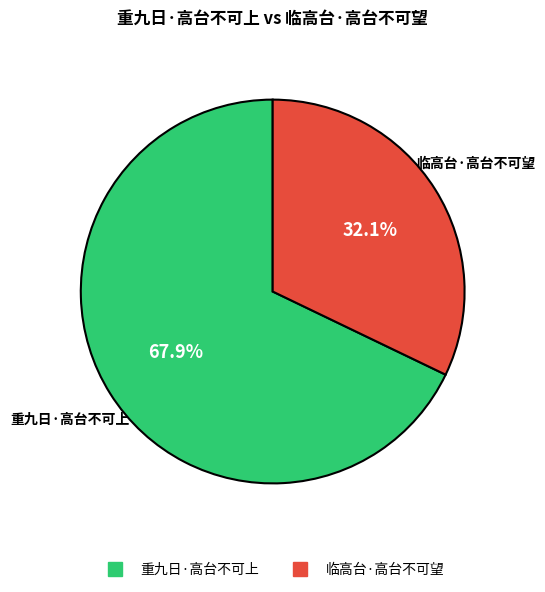

What portion of the pie excludes 重九日·高台不可上?

32.1%